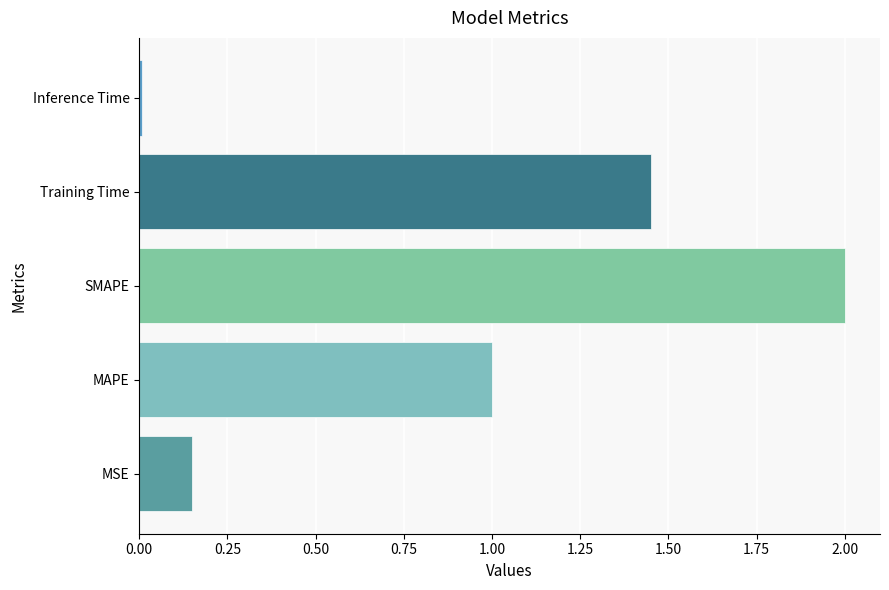

What is the maximum value shown in the chart?

2.0